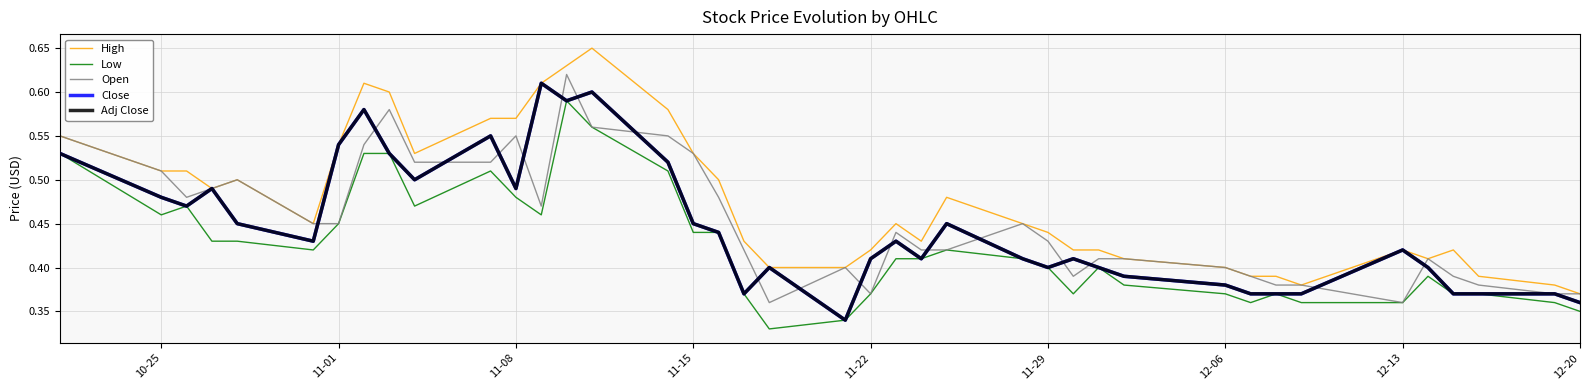

What is the value of the Close point at the 14th from the left?

0.6